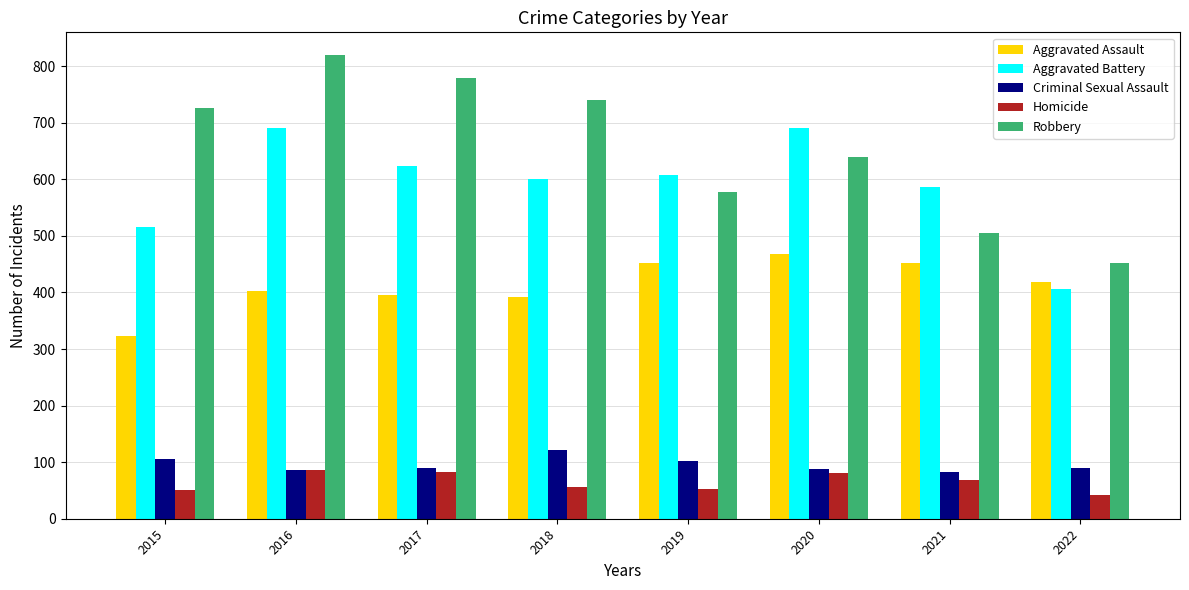

What is the difference between the highest and lowest values at 2015?

676